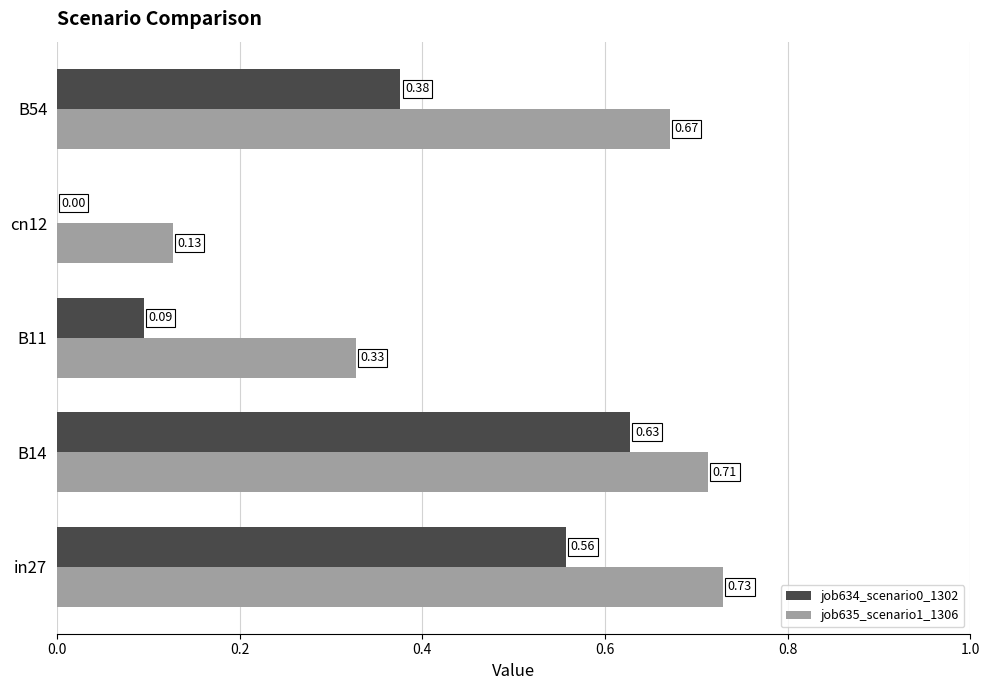

Which series changed the most between B11 and cn12?

job635_scenario1_1306